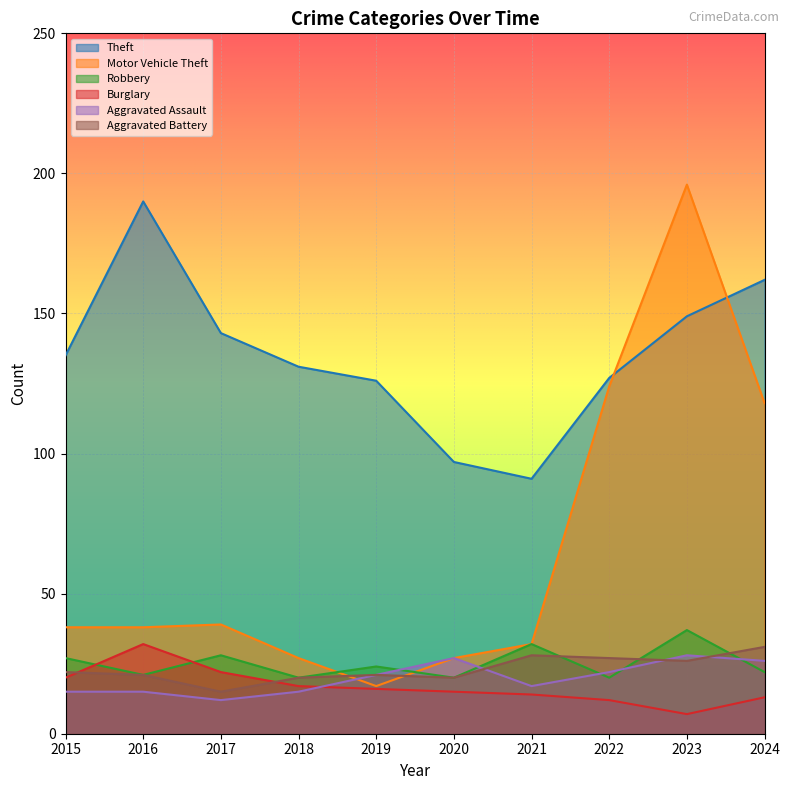

At which label is Aggravated Assault closest to 20?

2019